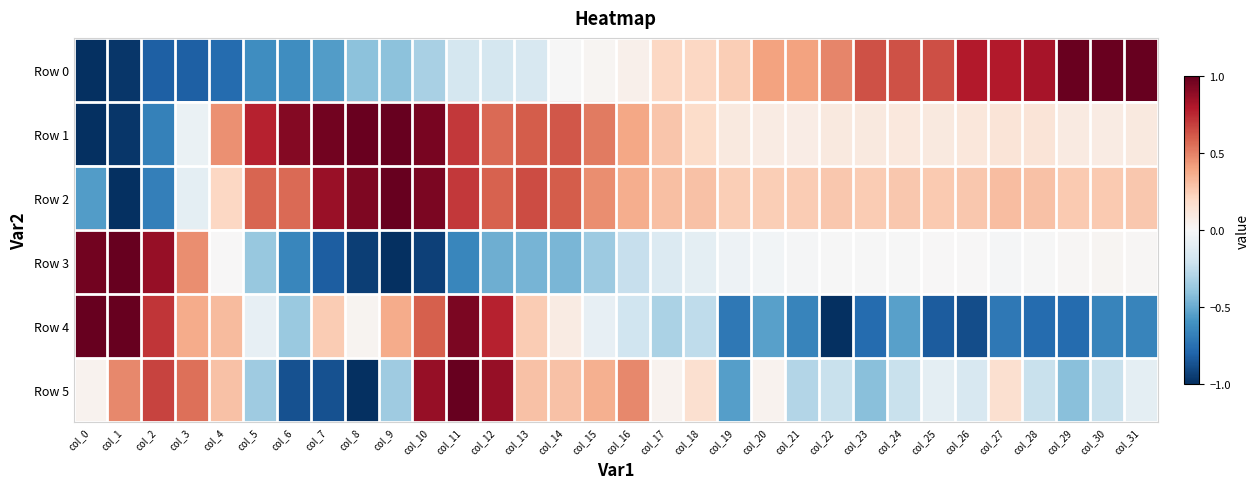

At which category is the sum across all series the highest?

col_11